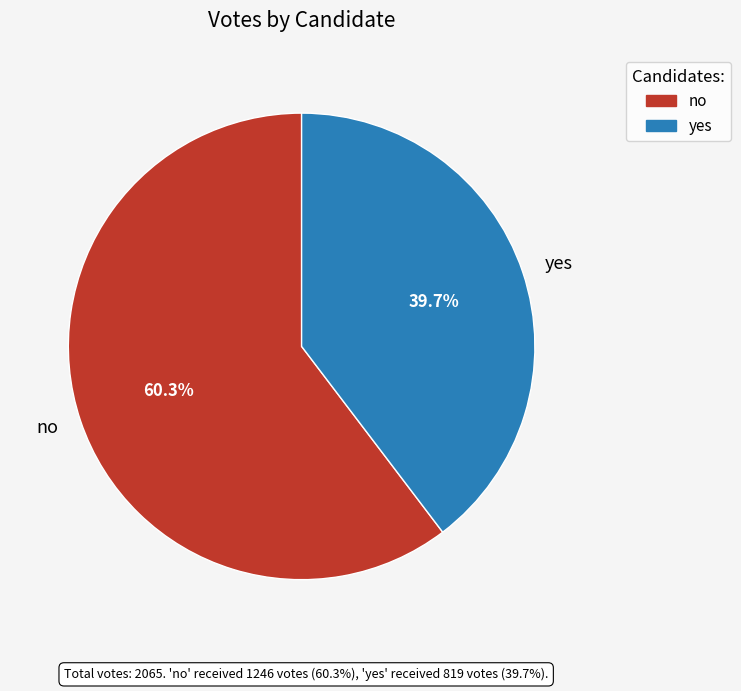

How many slices are in this pie chart?

2